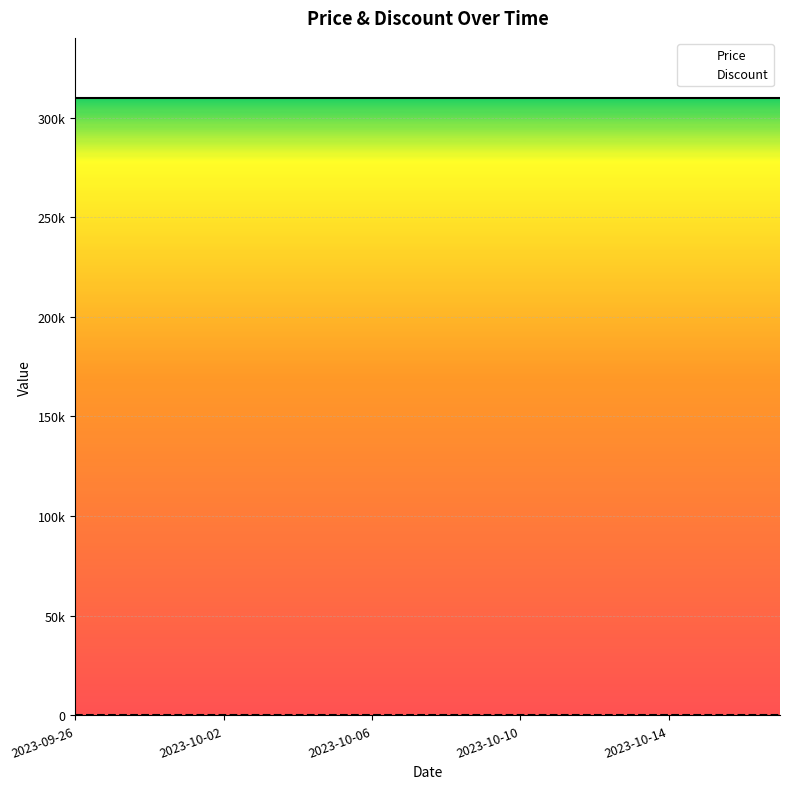

What is the highest value of the Price series?

310000